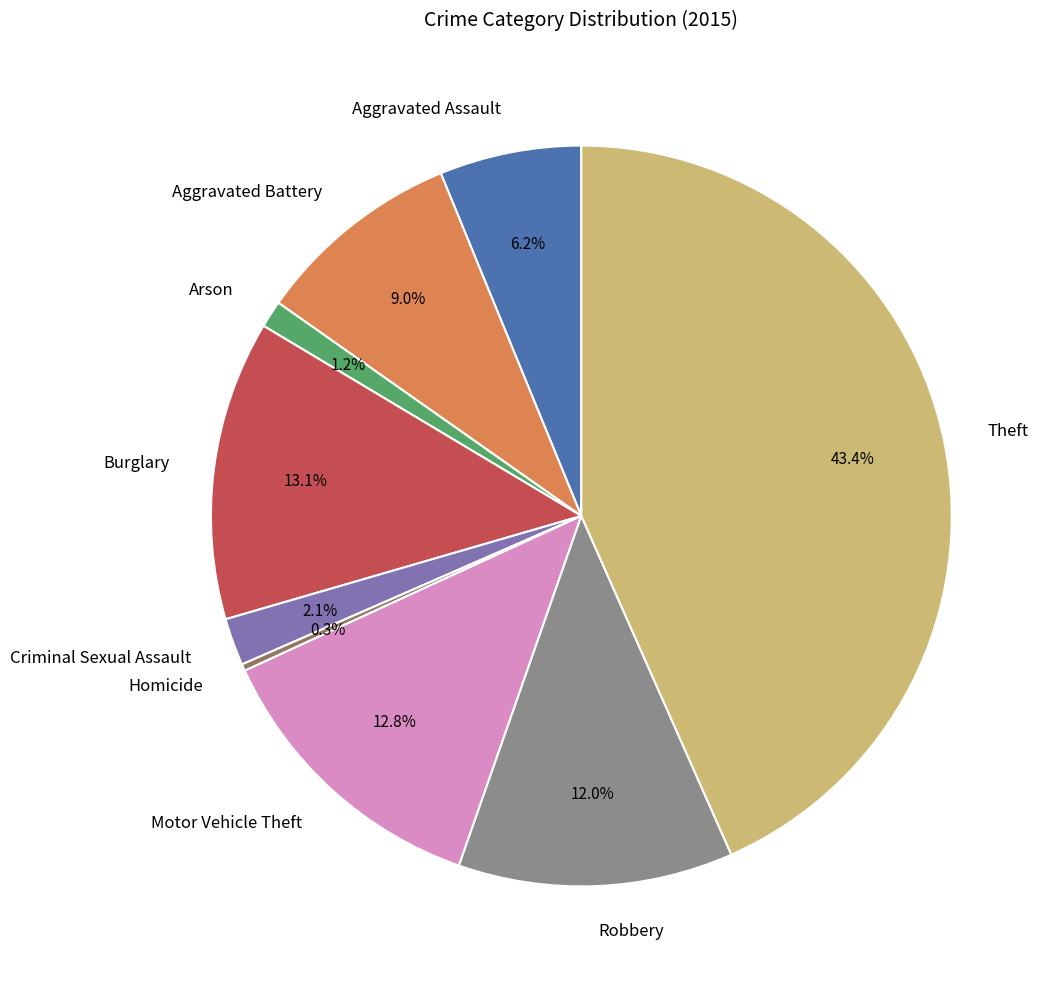

Approximately how many times larger is the value at Aggravated Assault compared to Criminal Sexual Assault?

3.0